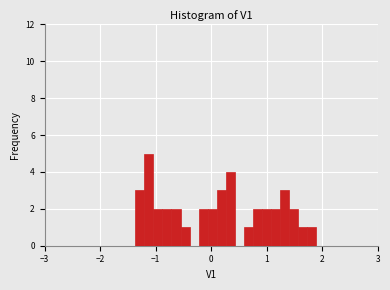

Read against the x-axis, roughly where is the centre of the tallest bar?

-1.1